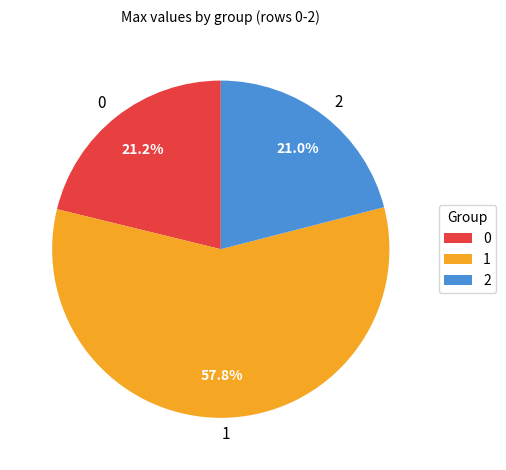

What is the majority slice?

1